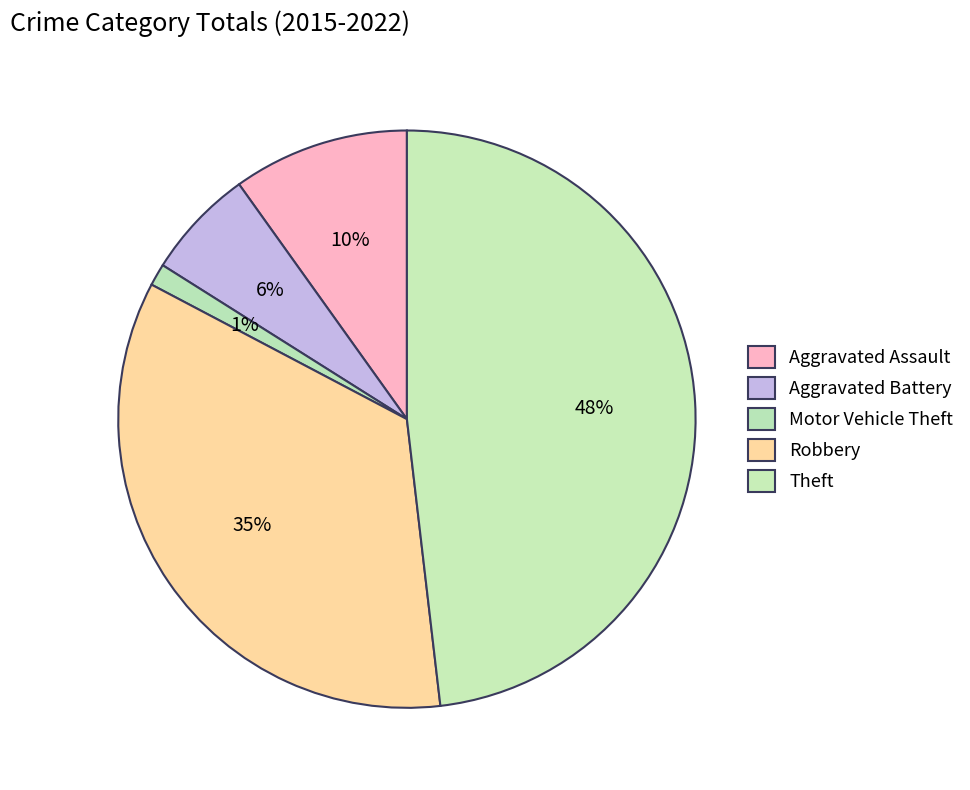

Count the number of slices in the pie.

5